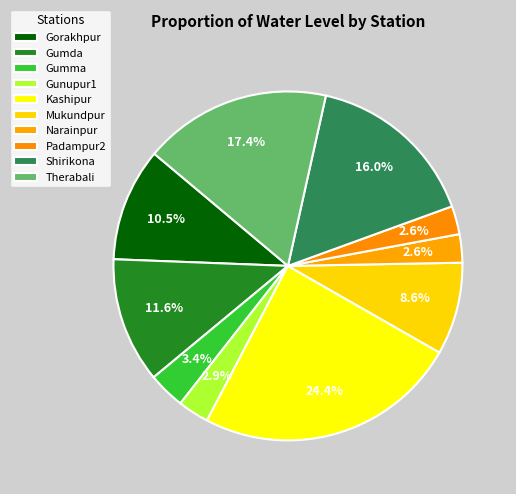

What is the smallest slice in the pie chart?

Narainpur